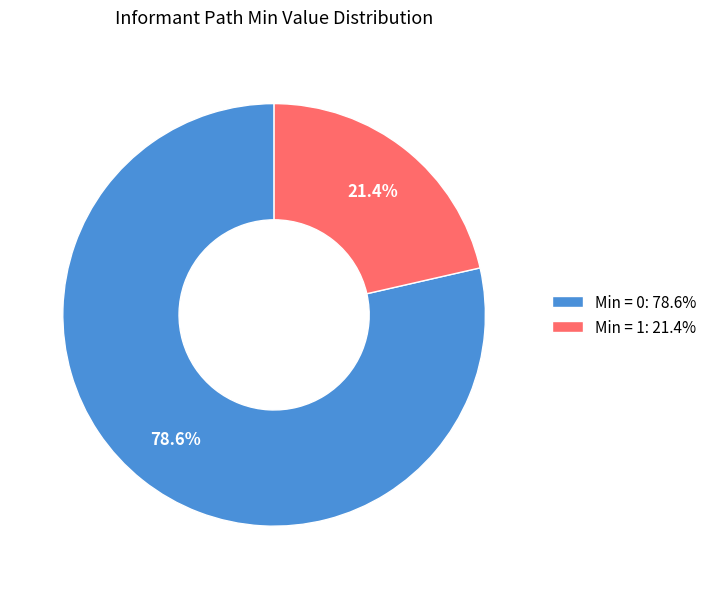

Between Min = 0: 78.6% and Min = 1: 21.4%, which is larger?

Min = 0: 78.6%